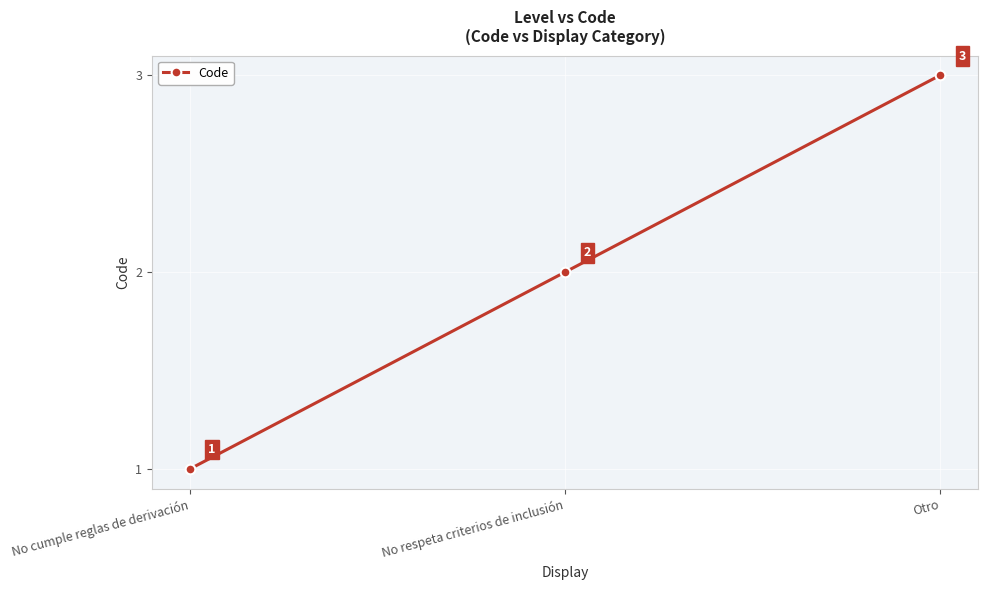

Is this an area chart (filled region under the line)?

No